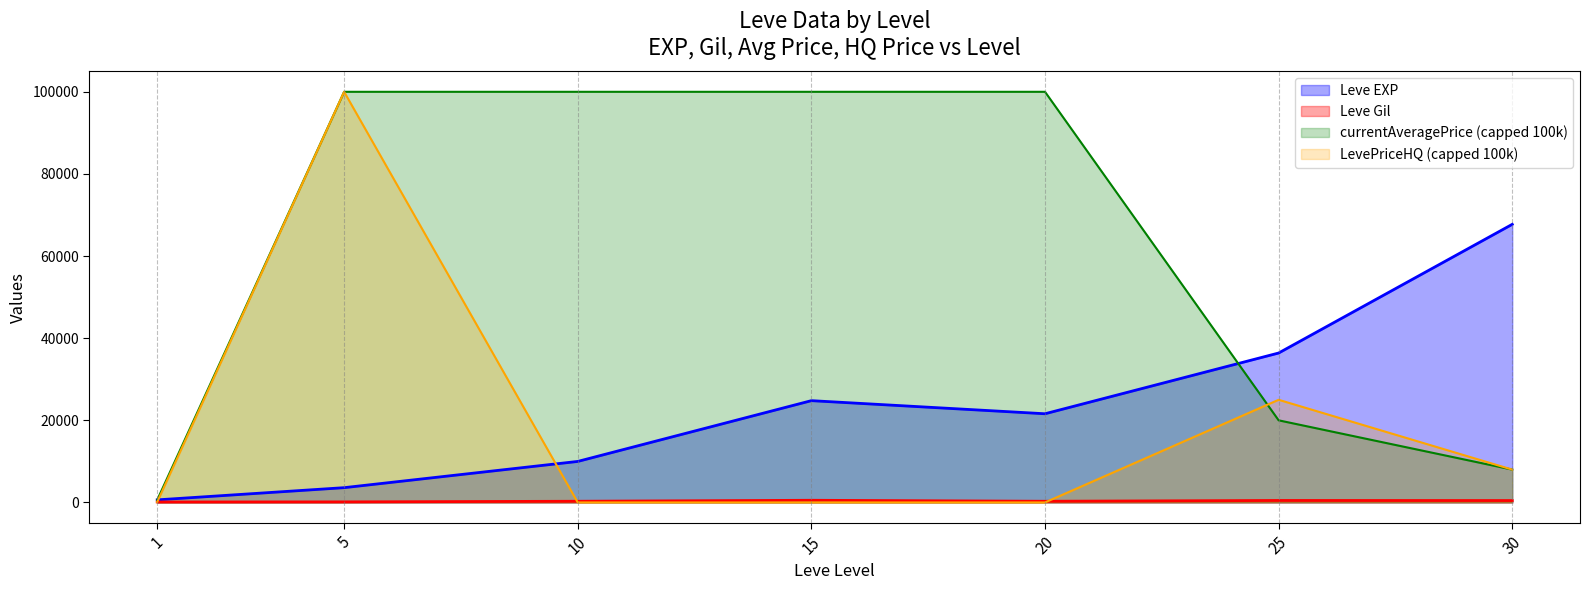

Between 5 and 30, which is larger?

30